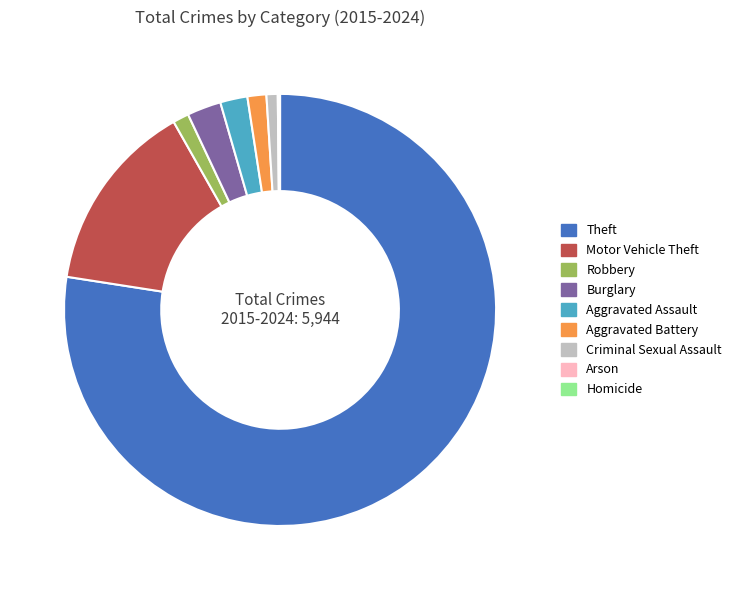

True or false: Criminal Sexual Assault accounts for 1% of the total.

True